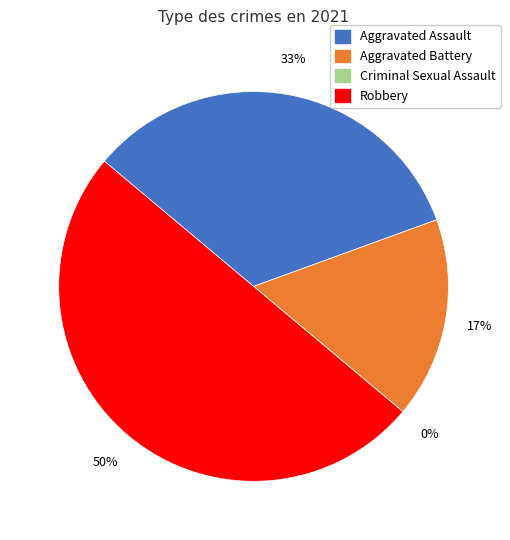

Which slice is the smallest?

Criminal Sexual Assault